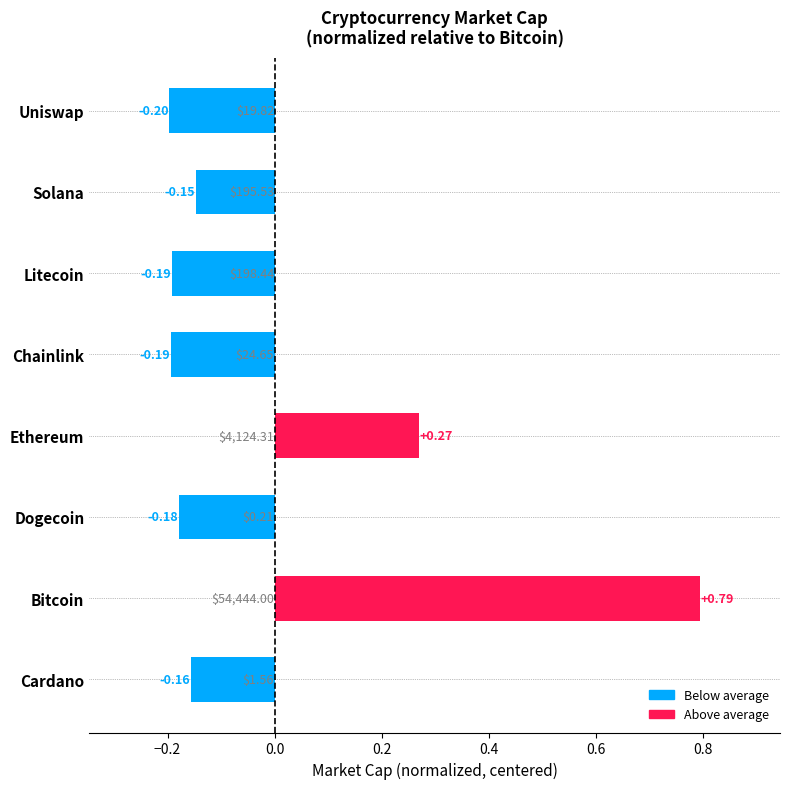

Between Uniswap and Solana, which is larger?

Solana